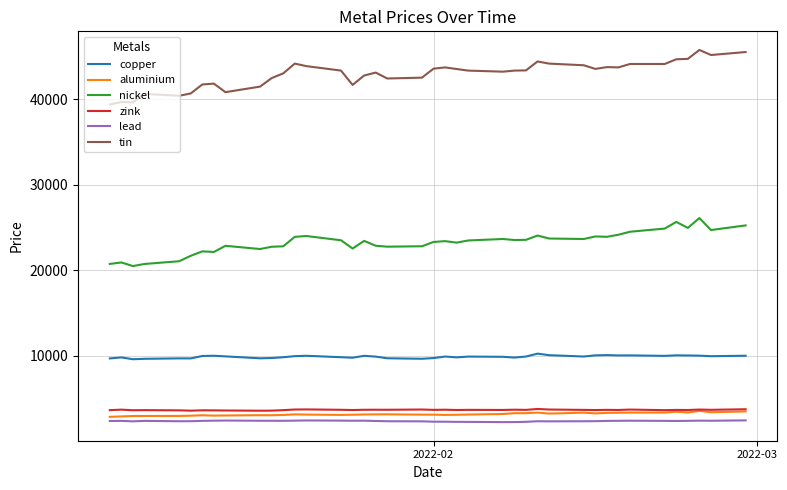

Which series has the largest total across all categories?

tin